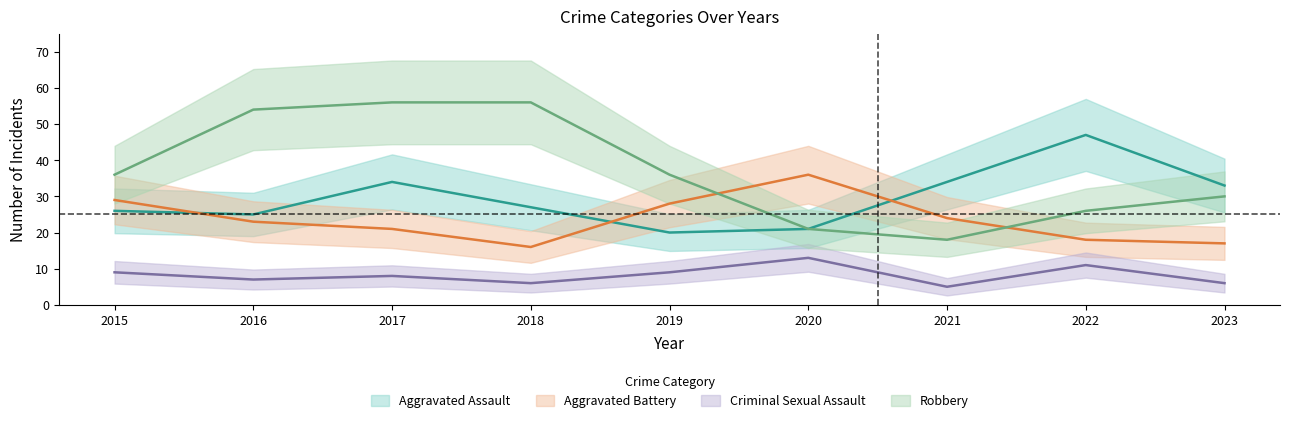

What is the maximum value for Aggravated Battery?

36